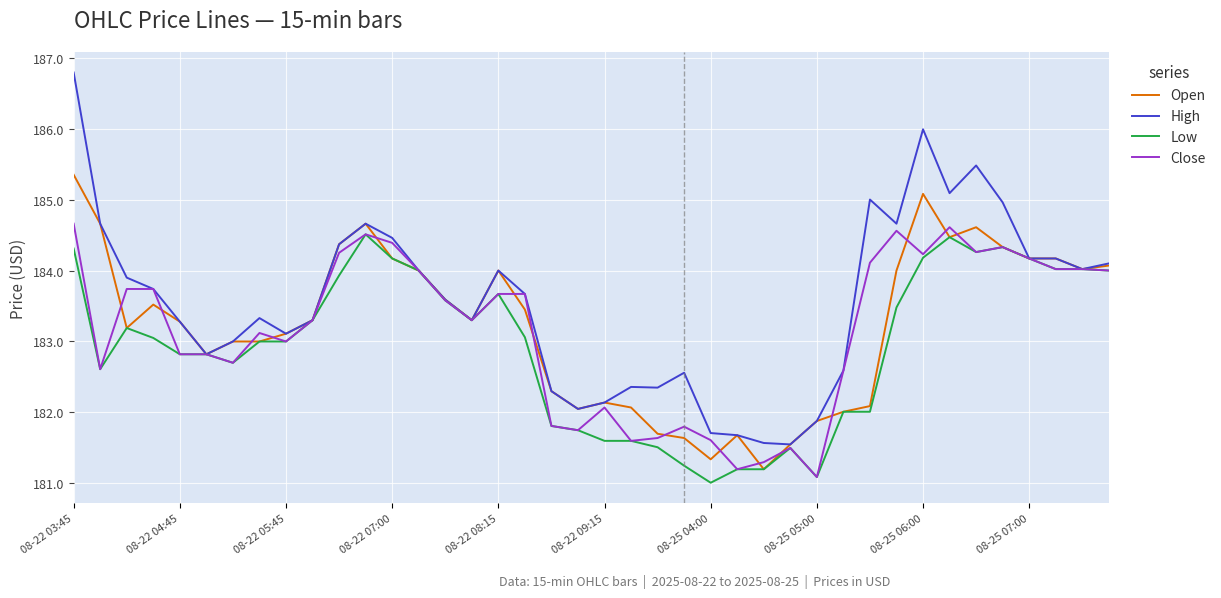

What is the maximum value shown in the chart?

186.8